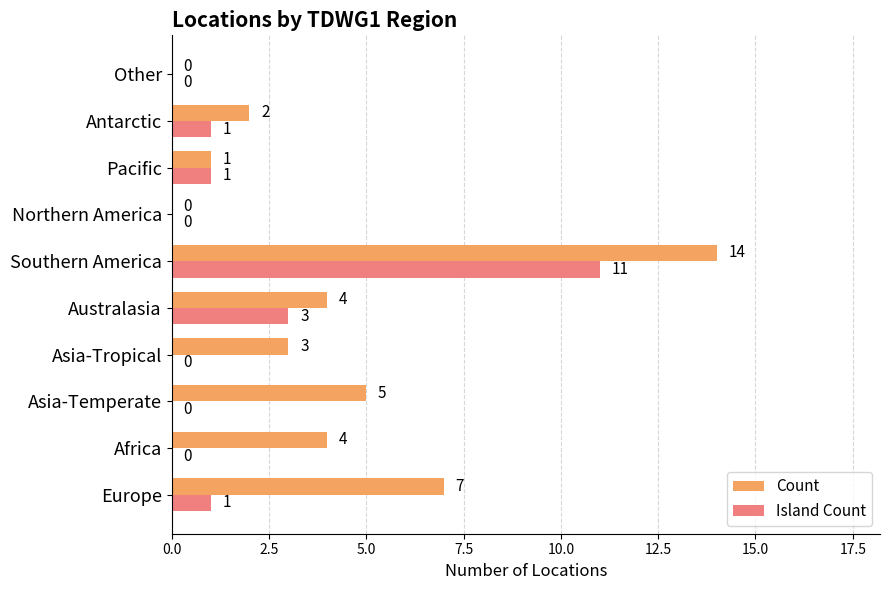

Is it true that Count equals 0 at Northern America?

True